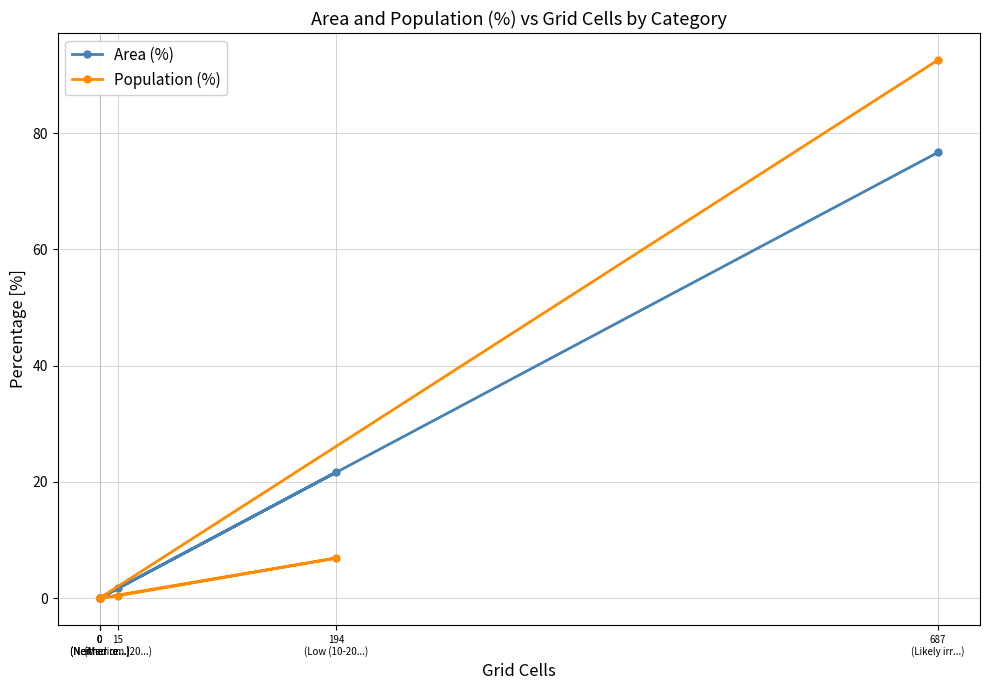

Reading left to right, transcribe all the data shown in this chart.

Area (%): 0
(Neither re...)=0.0	15
(Medium (20...)=1.7	194
(Low (10-20...)=21.7	0
(Neither re...)=0.0	0
(Neither re...)=0.0	687
(Likely irr...)=76.7
Population (%): 0
(Neither re...)=0.0	15
(Medium (20...)=0.4	194
(Low (10-20...)=6.9	0
(Neither re...)=0.0	0
(Neither re...)=0.0	687
(Likely irr...)=92.6